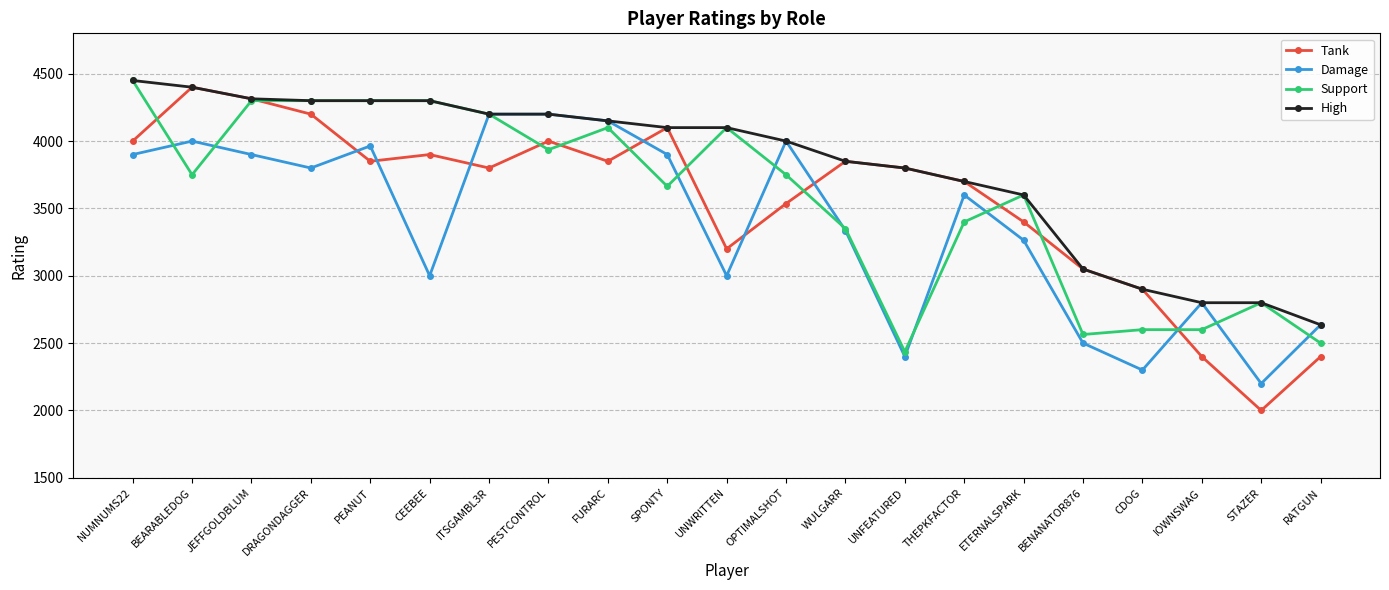

Which series ends up on top after the final intersection of Damage and Tank?

Damage